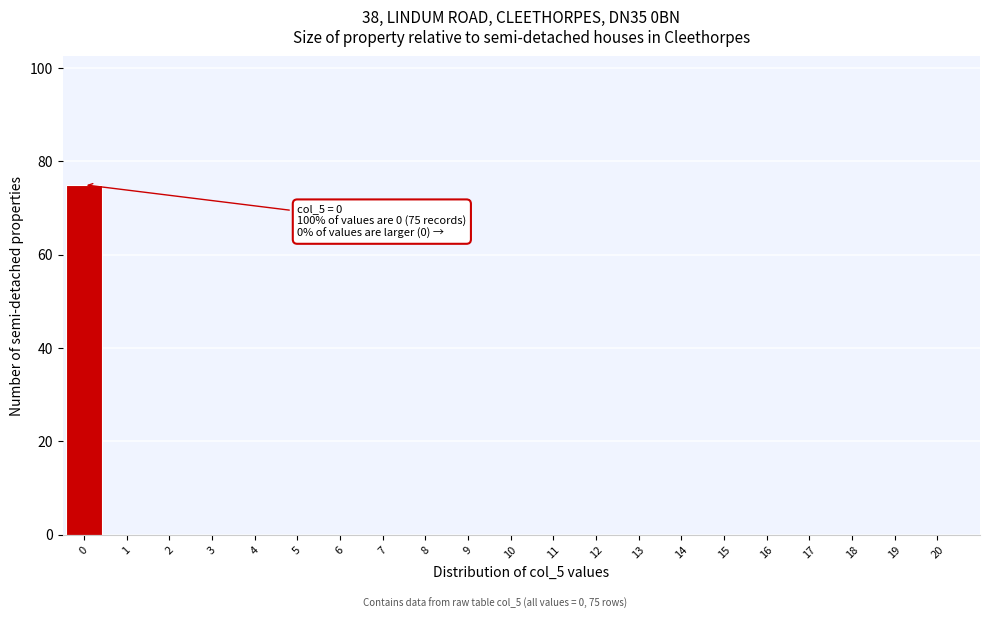

Reading left to right, list all the values displayed in this chart.

0=75	1=0	2=0	3=0	4=0	5=0	6=0	7=0	8=0	9=0	10=0	11=0	12=0	13=0	14=0	15=0	16=0	17=0	18=0	19=0	20=0